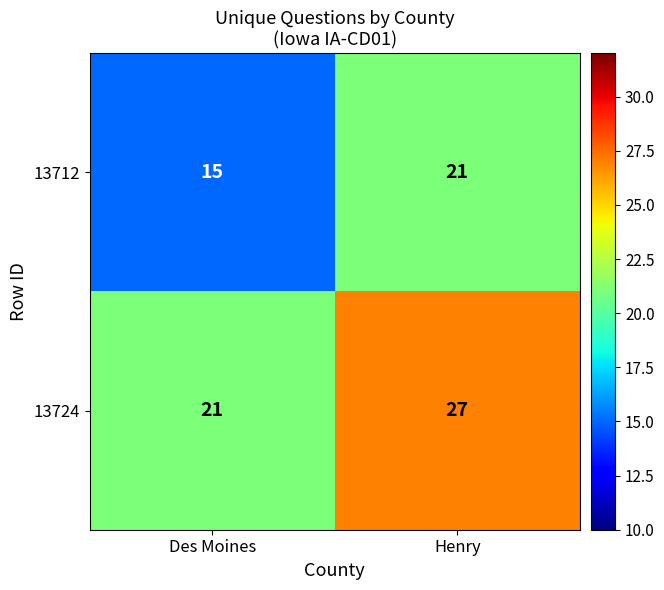

Reading left to right, list all the values displayed in this chart.

13712: 15	21
13724: 21	27